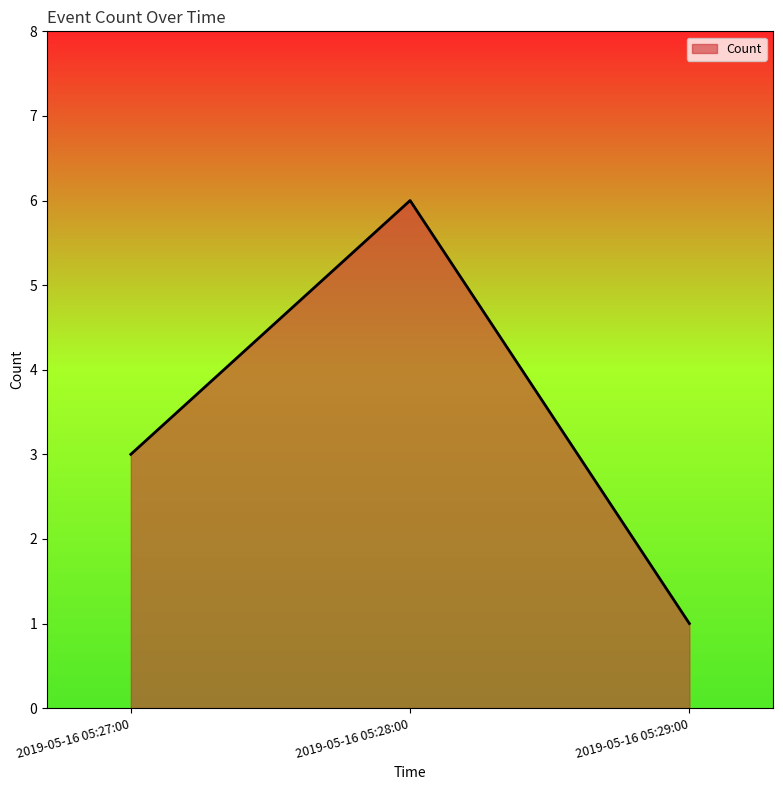

Does the chart display data point markers on the line(s)?

No